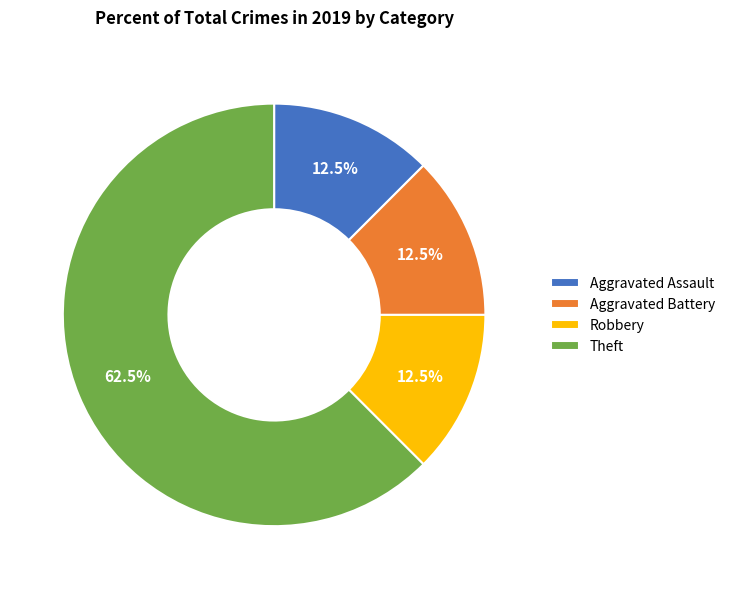

Which slice is the largest?

Theft